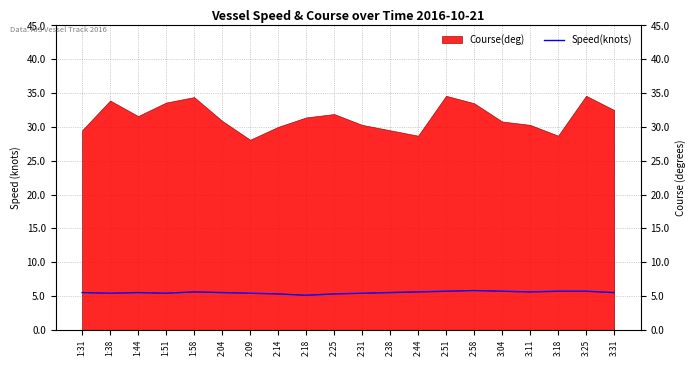

The chart shows a value of 5.4 at 1:38. True or false?

True